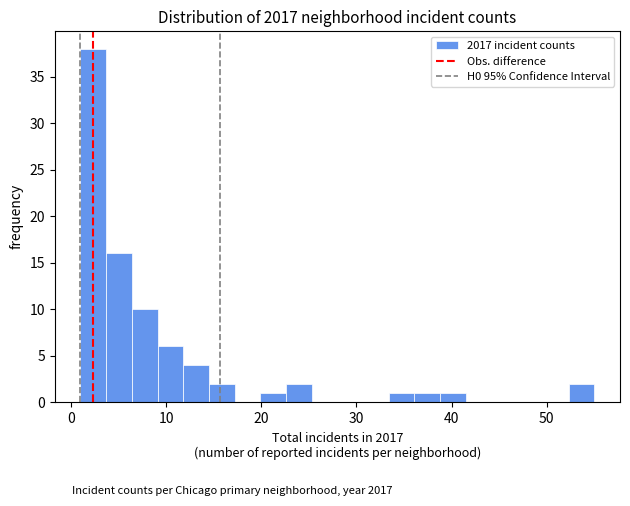

Around what value on the x-axis is the tallest bar? Give the approximate position of its centre, as read against the axis.

2